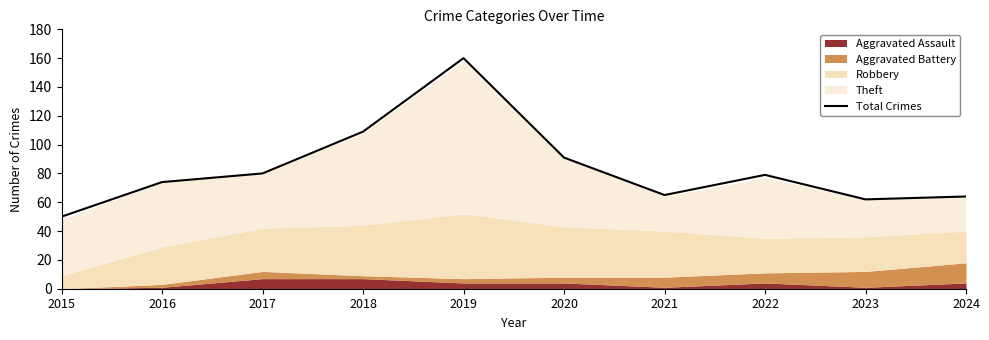

What is the sum of all values?

834